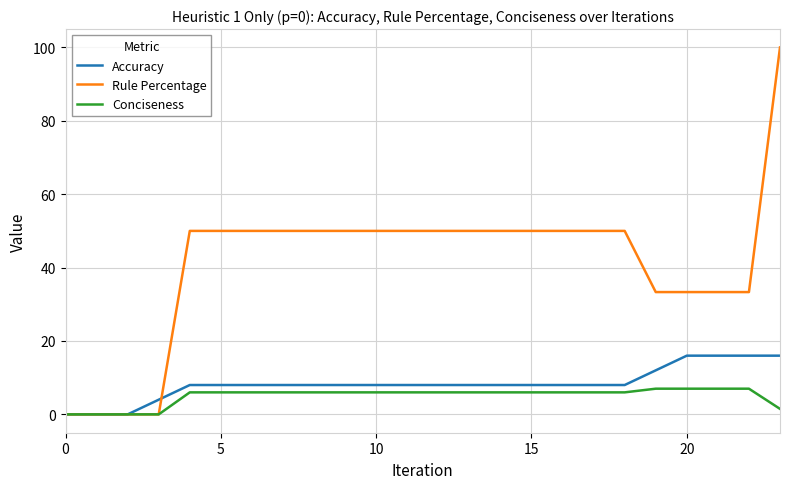

Reading right to left, list all the values displayed in this chart.

Accuracy: 16.0	16.0	16.0	16.0	12.0	8.0	8.0	8.0	8.0	8.0	8.0	8.0	8.0	8.0	8.0	8.0	8.0	8.0	8.0	8.0	4.0	0.0	0.0	0.0
Rule Percentage: 100.0	33.3	33.3	33.3	33.3	50.0	50.0	50.0	50.0	50.0	50.0	50.0	50.0	50.0	50.0	50.0	50.0	50.0	50.0	50.0	0.0	0.0	0.0	0.0
Conciseness: 1.5	7.0	7.0	7.0	7.0	6.0	6.0	6.0	6.0	6.0	6.0	6.0	6.0	6.0	6.0	6.0	6.0	6.0	6.0	6.0	0.0	0.0	0.0	0.0